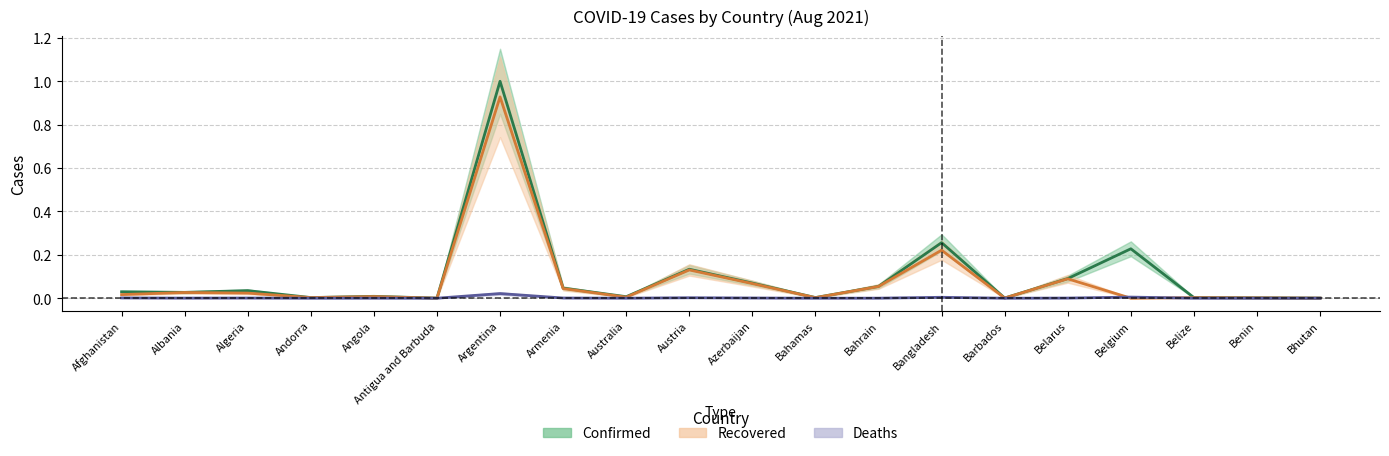

True or false: Recovered and Confirmed intersect in this chart.

False